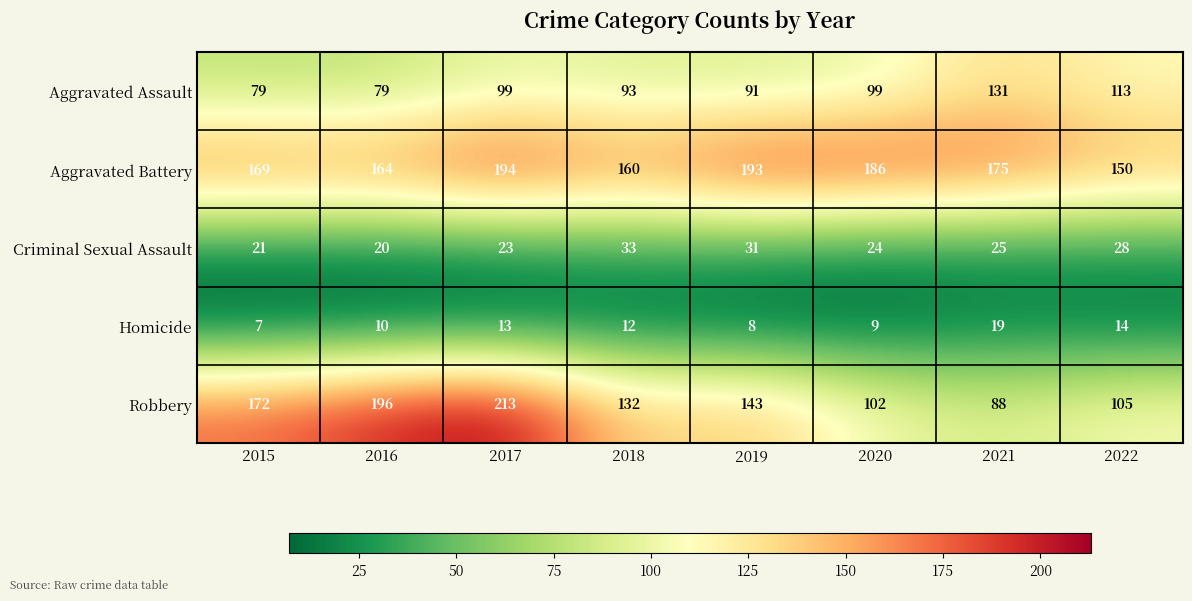

What is the sum of all Homicide values?

92